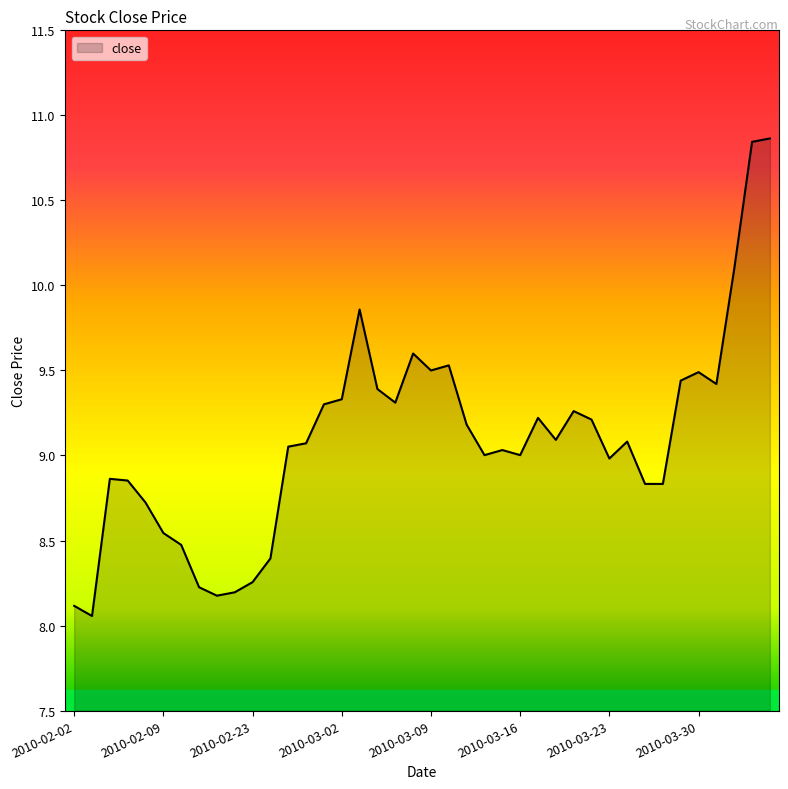

What is the greatest value displayed?

10.9